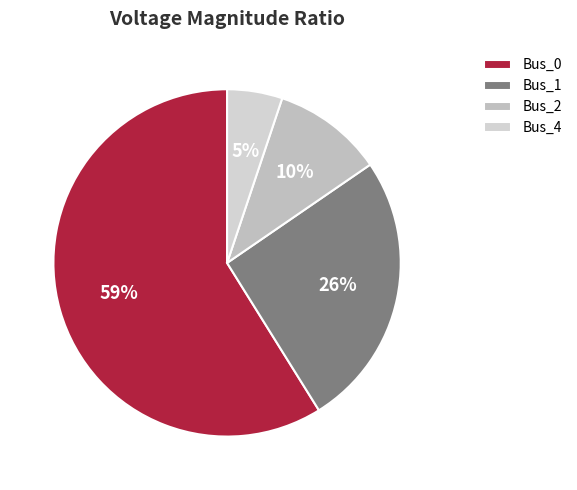

The Bus_2 slice represents 18% of the pie. True or false?

False